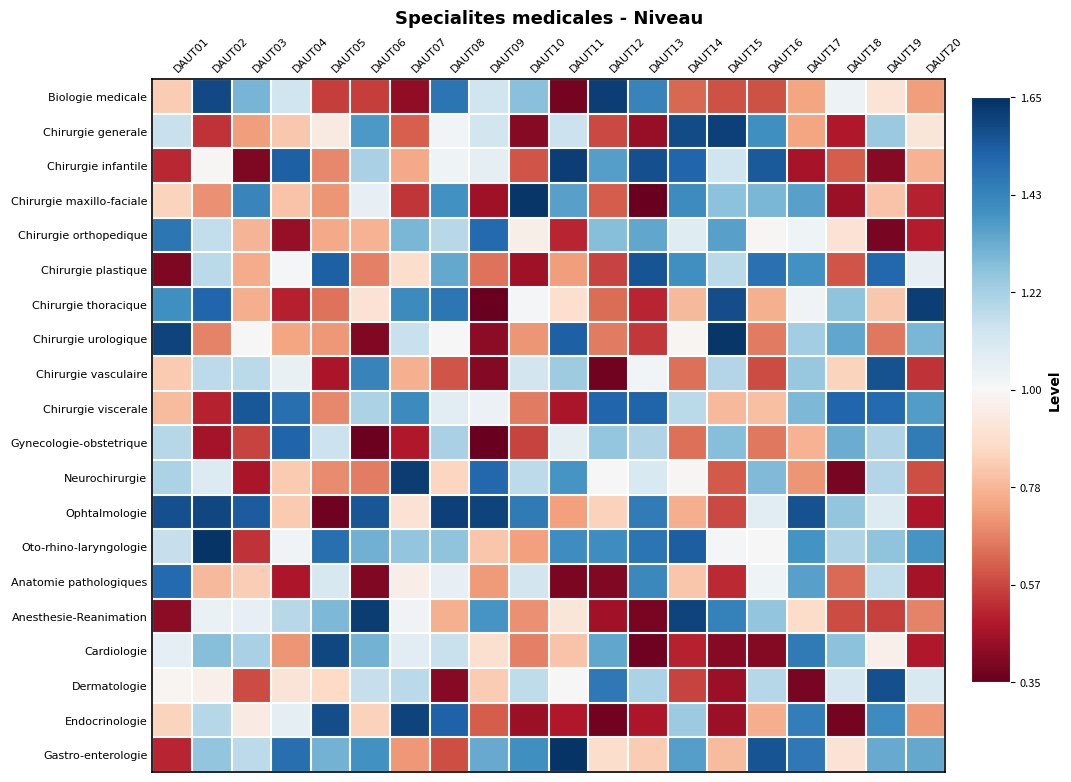

How many categories are shown in the chart?

20